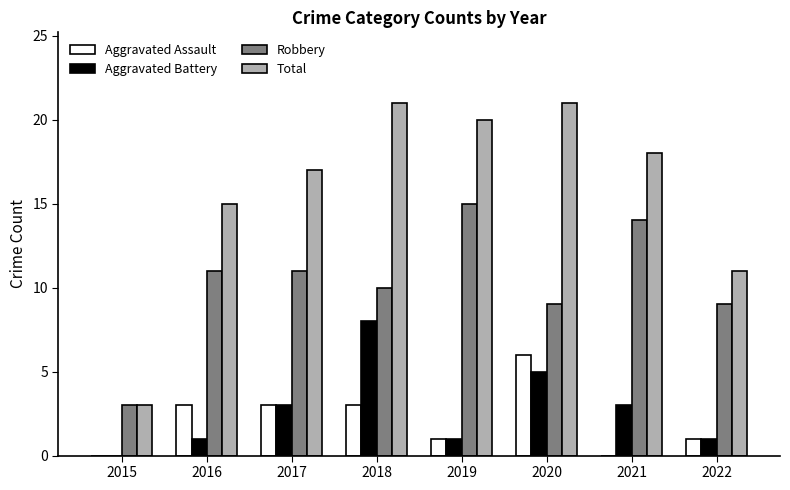

How many groups of bars are there?

8